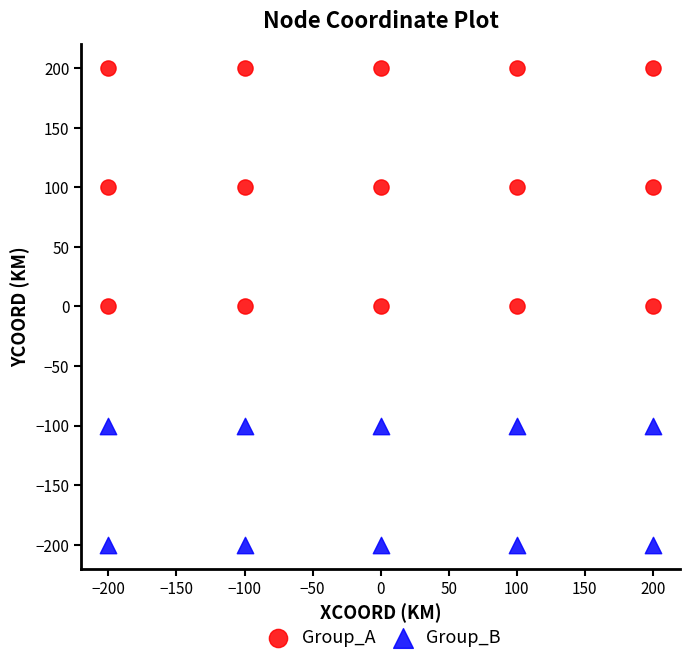

Which series contains the lowest Y value?

Group_B